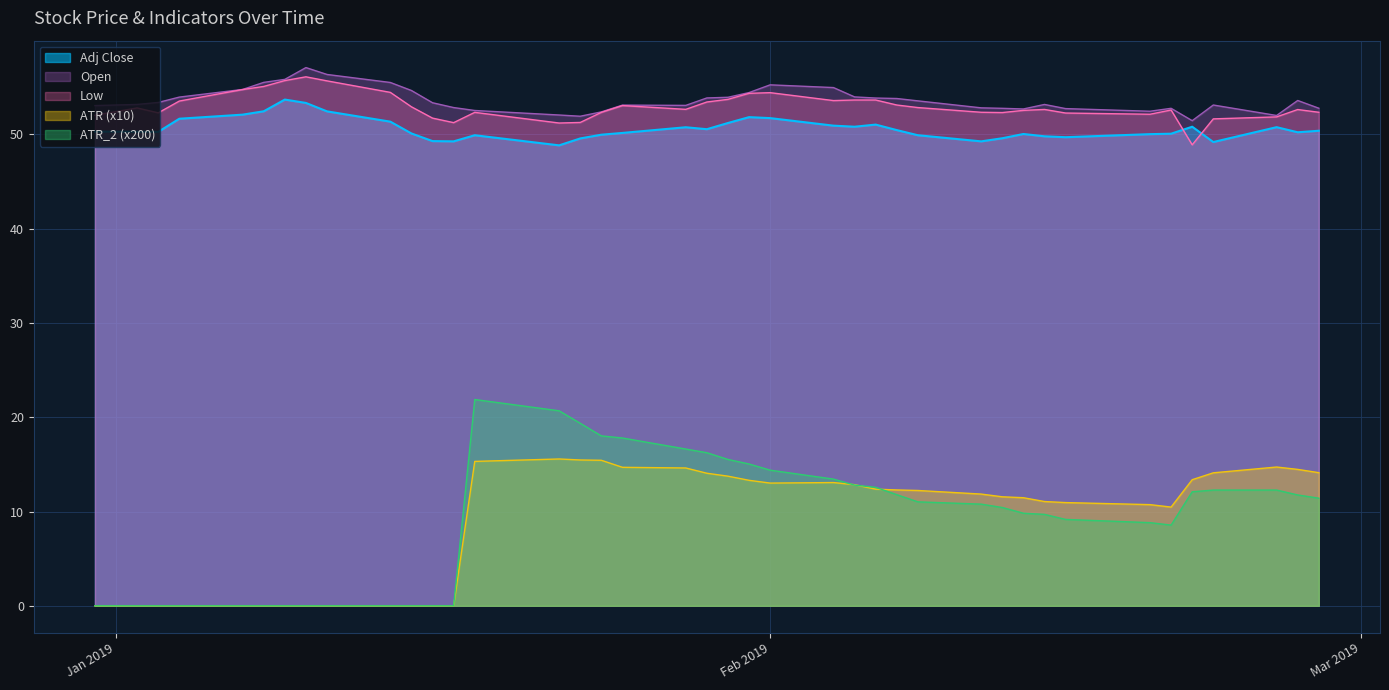

In ATR_2, how many points are lower than both neighbors (excluding endpoints)?

1